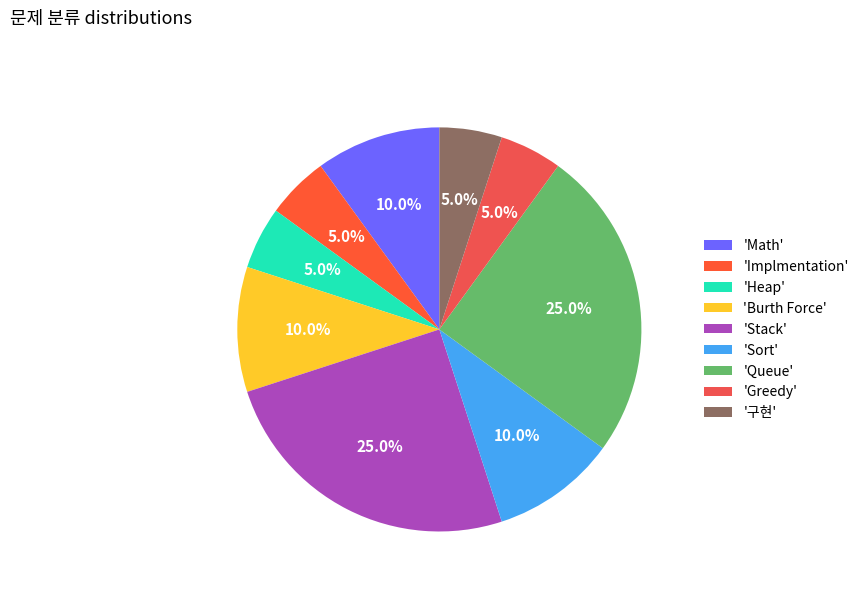

Count the number of slices in the pie.

9